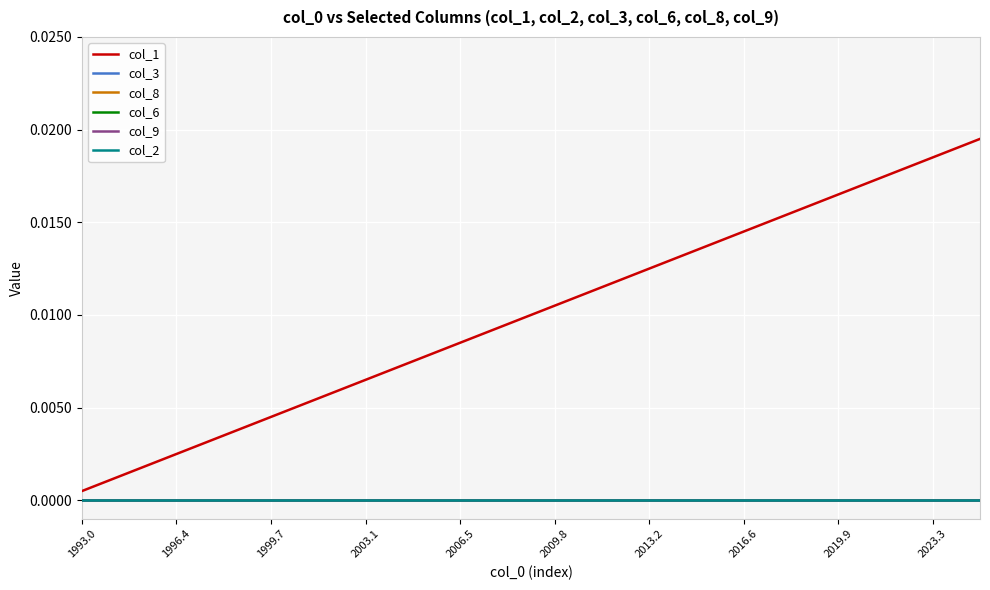

Which category has the lowest value across all series?

1993.0